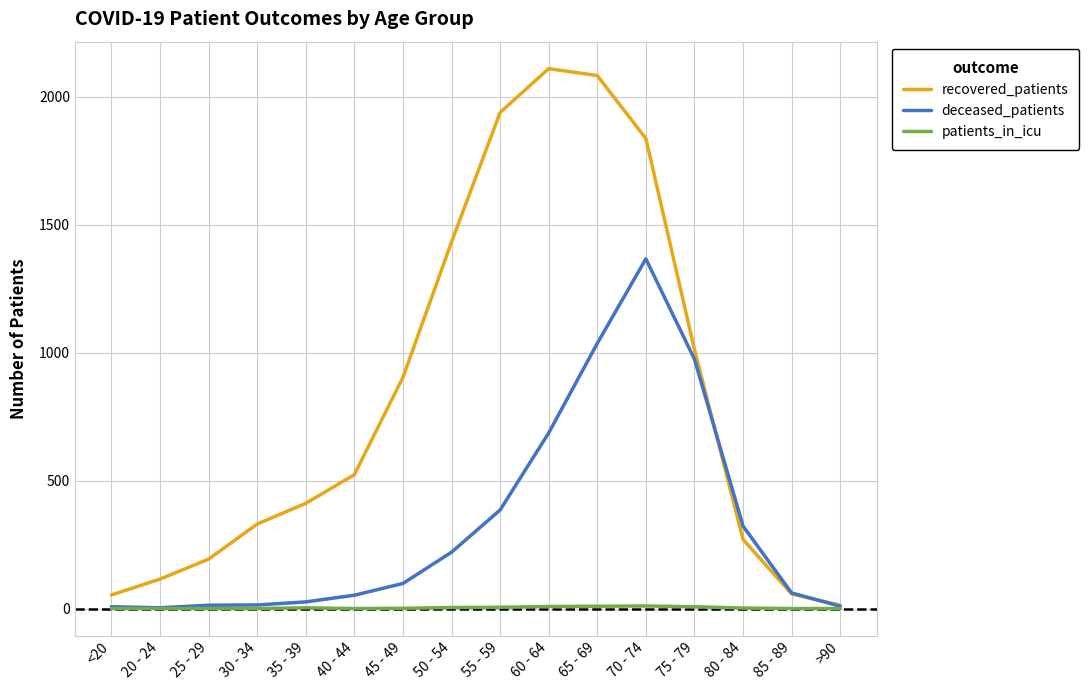

The value of deceased_patients at 85 - 89 is 61. True or false?

True